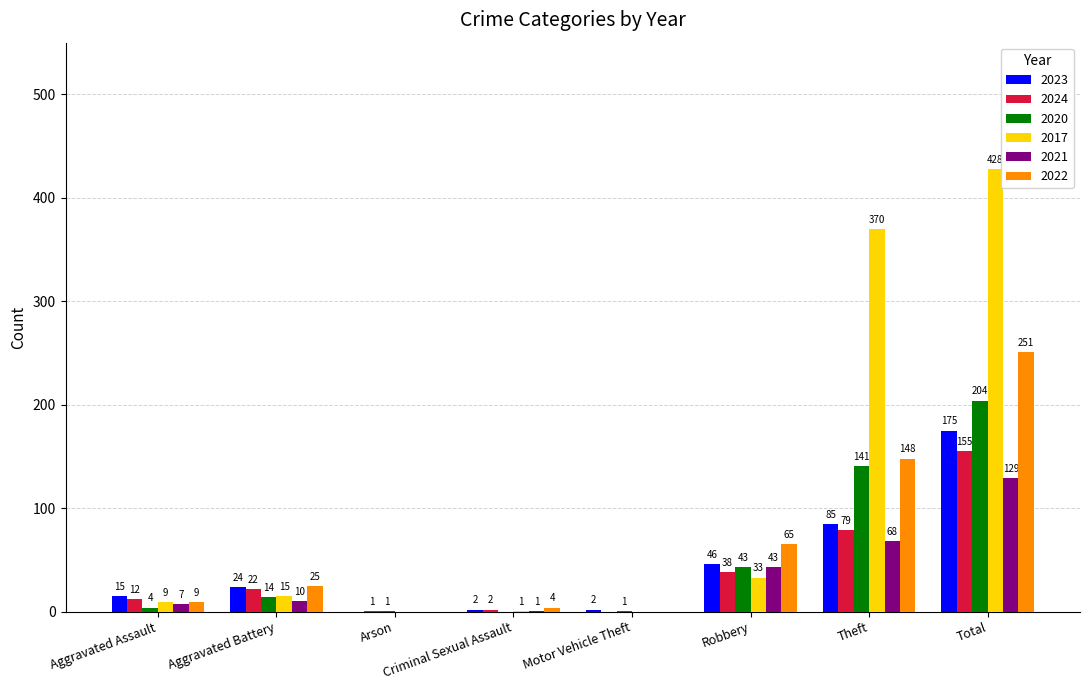

The 2024 series shows 122 at Theft. True or false?

False